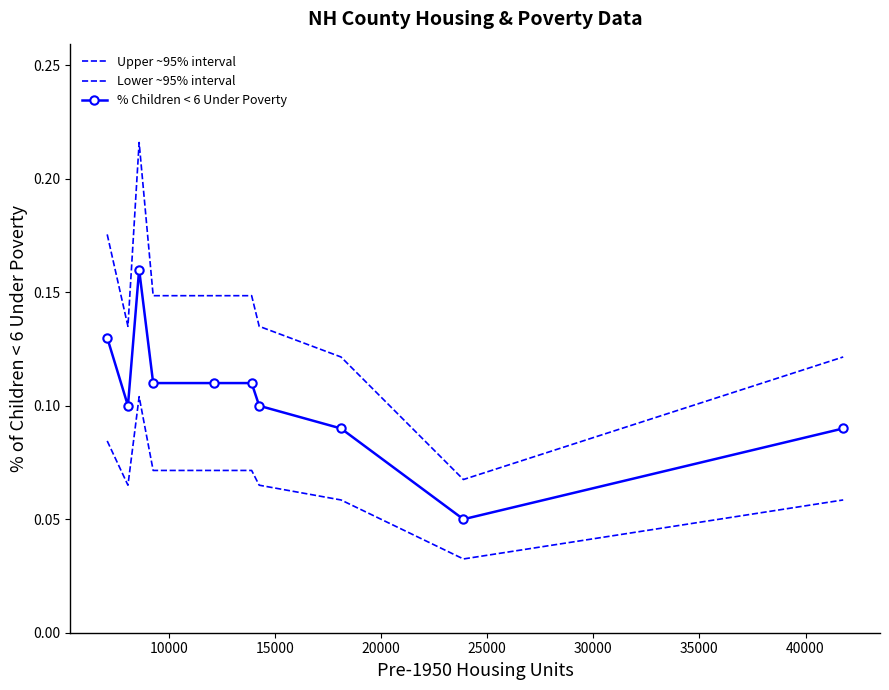

Which series has the widest spread of values?

Upper ~95% interval